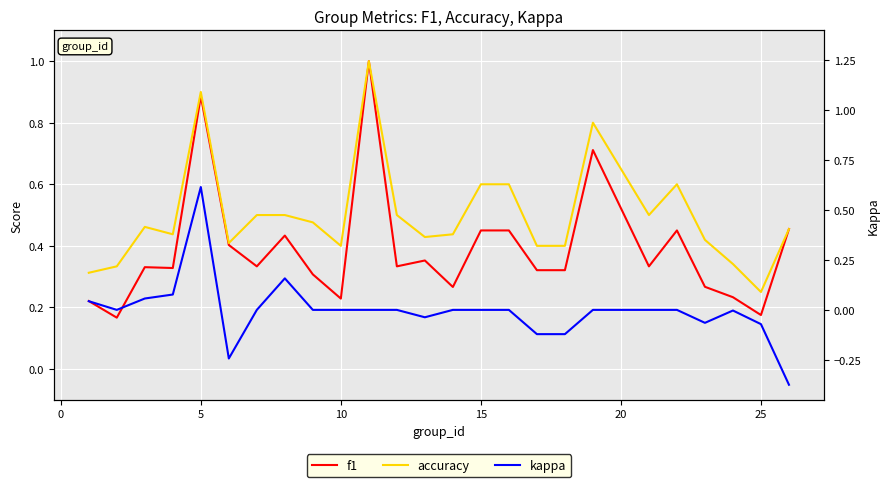

What is the value of the f1 point at the 15th from the left?

0.5